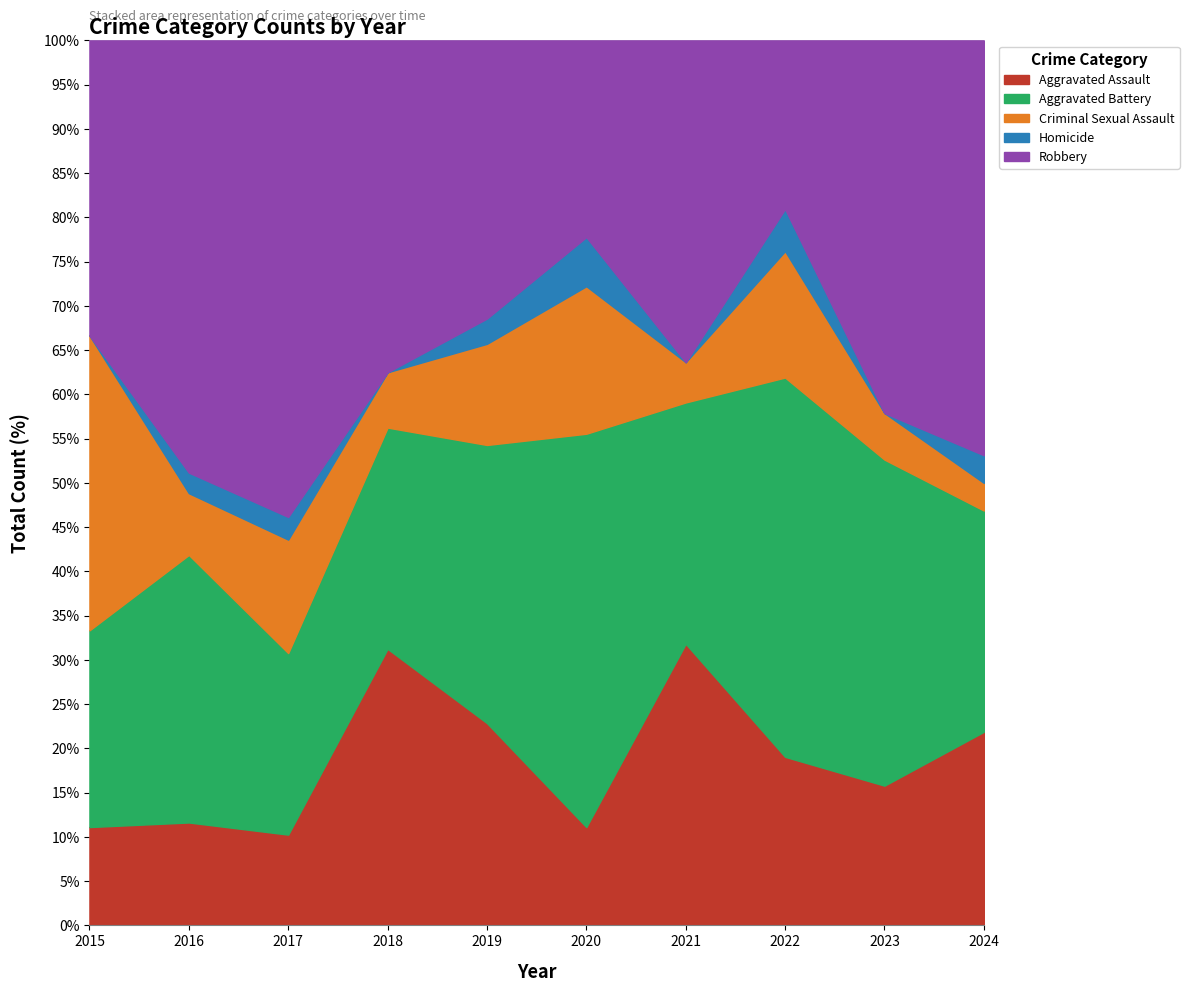

What is the total value across all series at 2015?

100.0